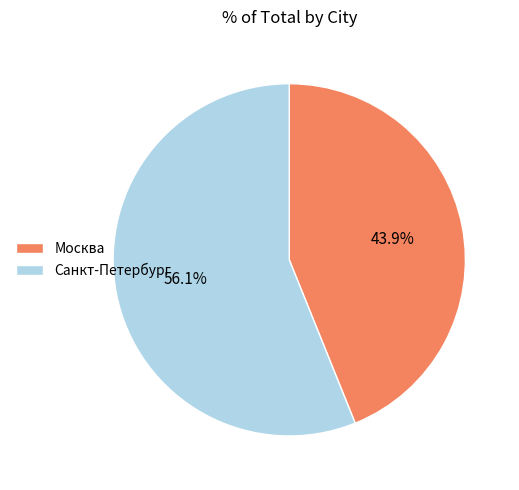

How many slices are in this pie chart?

2